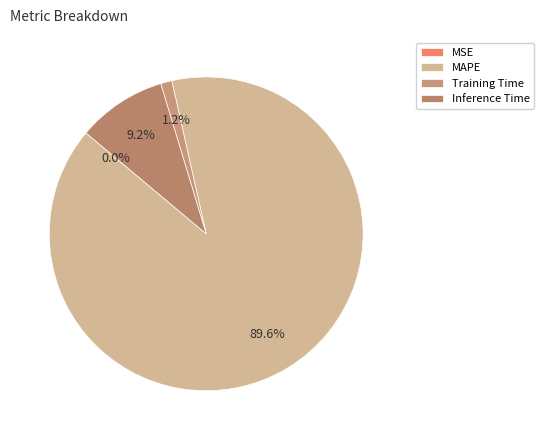

To the nearest percent, what is the combined percentage of Training Time and MAPE?

91%